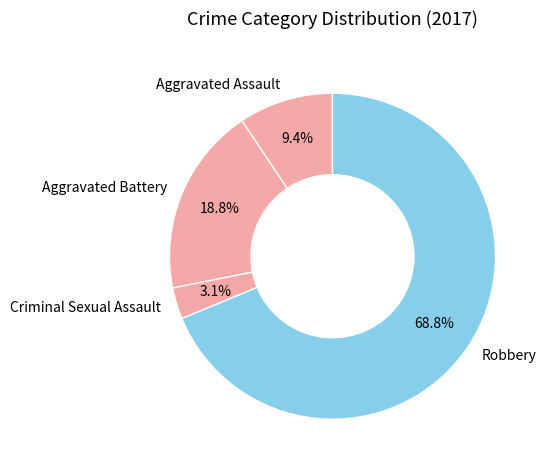

To the nearest percent, what portion does Aggravated Battery represent?

19%